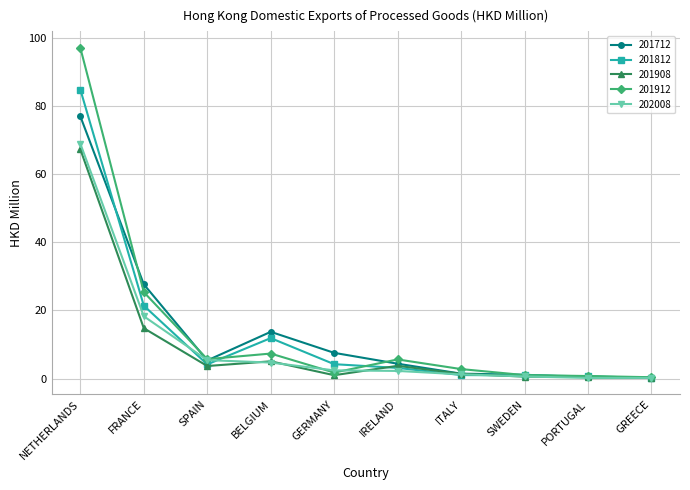

Where is the first local maximum for 201908?

BELGIUM